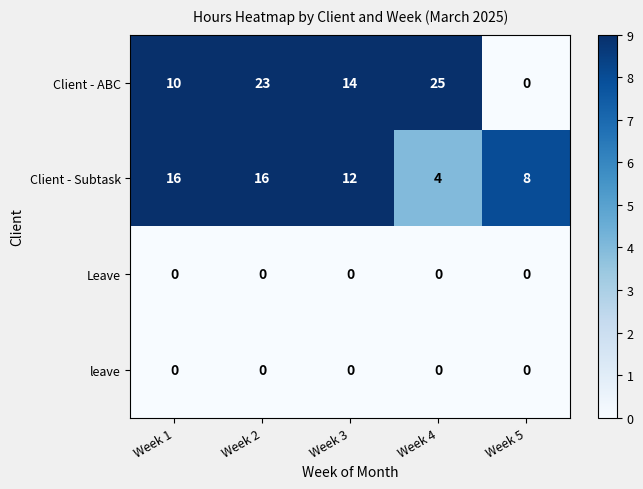

The Client - ABC series shows 10 at Week 1. True or false?

True